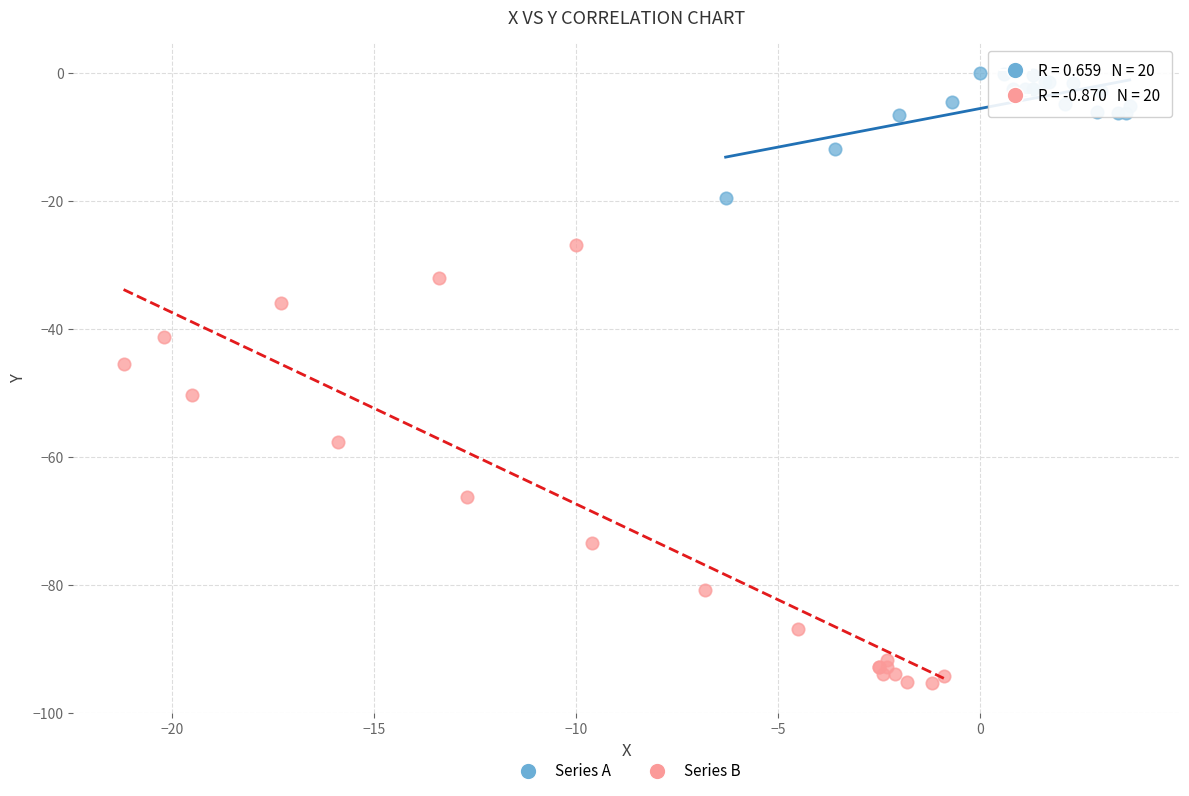

Which series reaches the minimum Y coordinate?

Series B